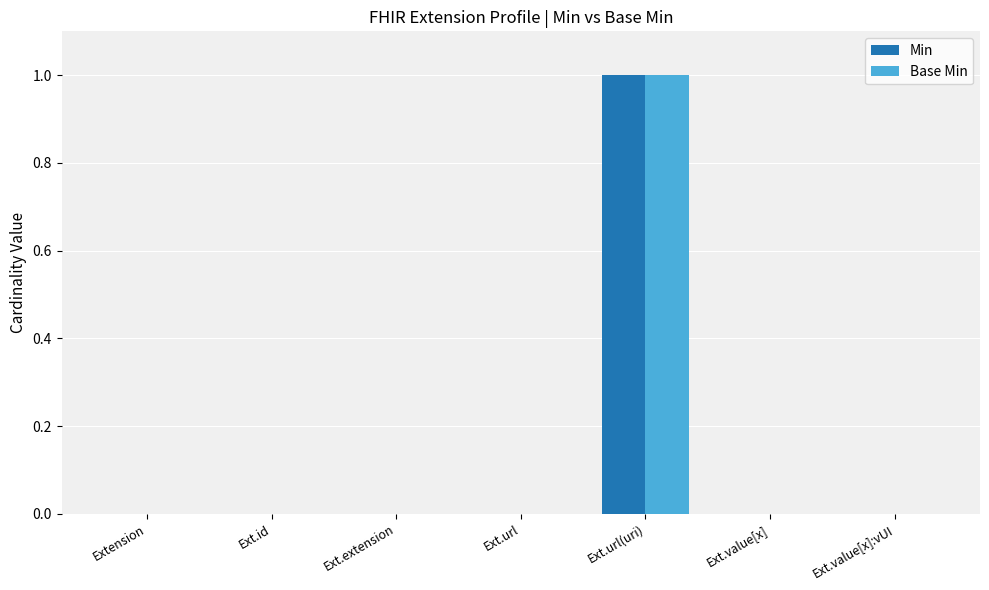

Reading right to left, extract all data points from this chart.

Min: 0	0	1	0	0	0	0
Base Min: 0	0	1	0	0	0	0